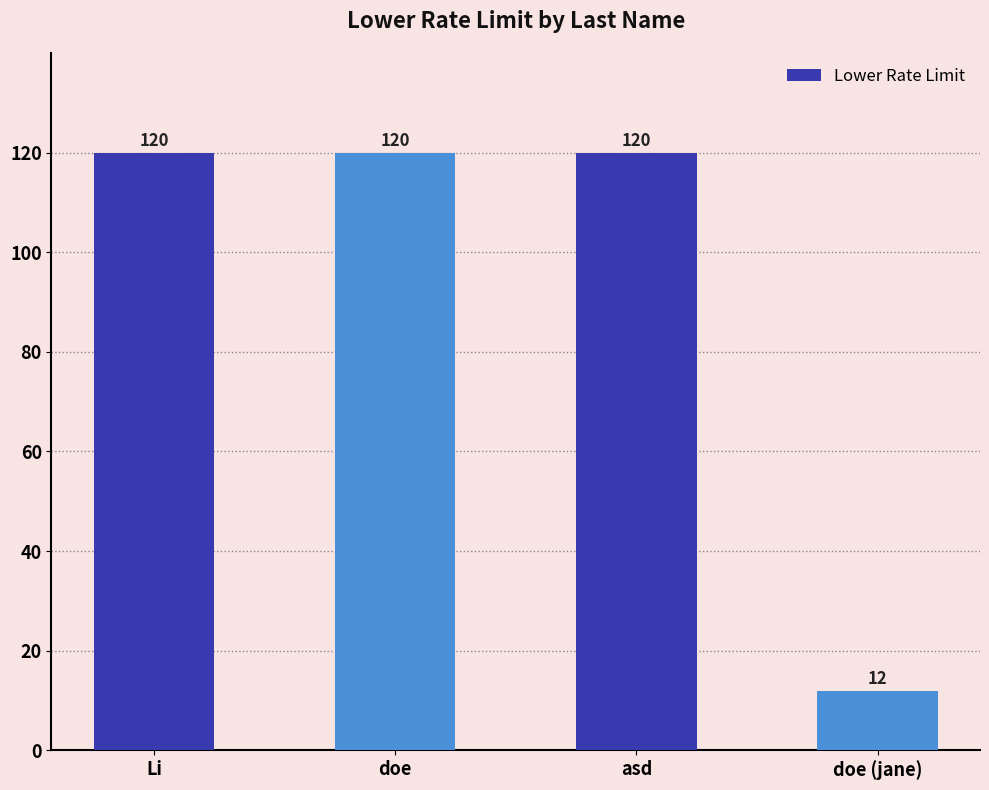

What is the greatest value displayed?

120